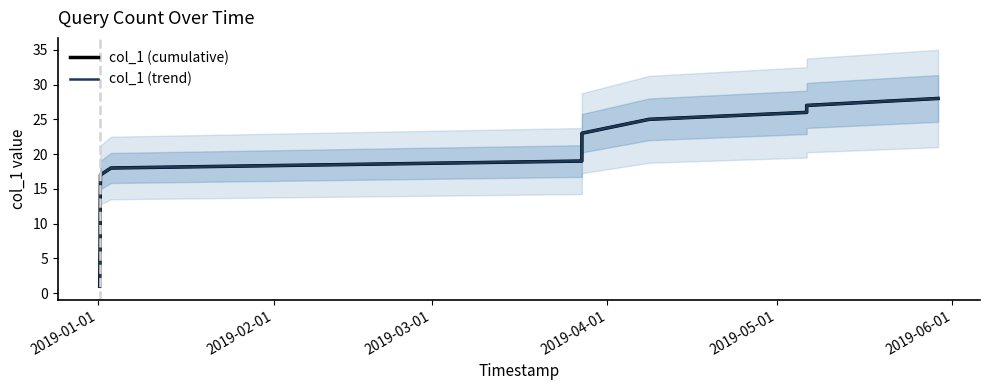

True or false: col_1 (cumulative) has a value of 2 at 2019-05-01.

False